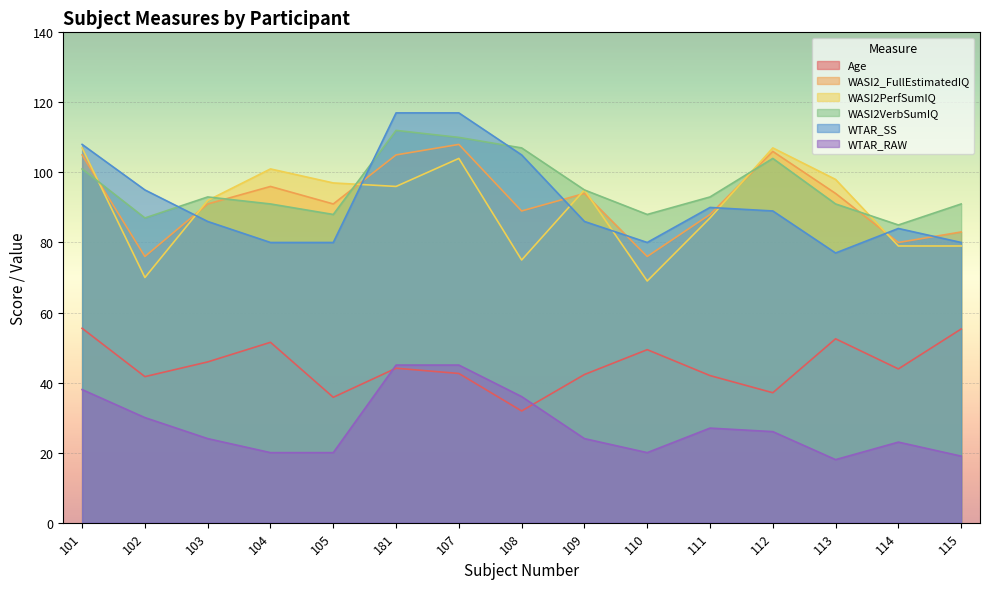

At which label is WASI2VerbSumIQ closest to 98?

101